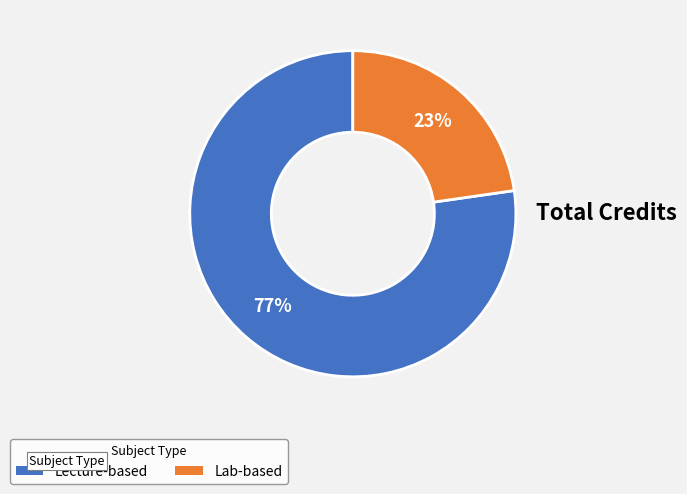

To the nearest percent, what is the average slice percentage?

50%